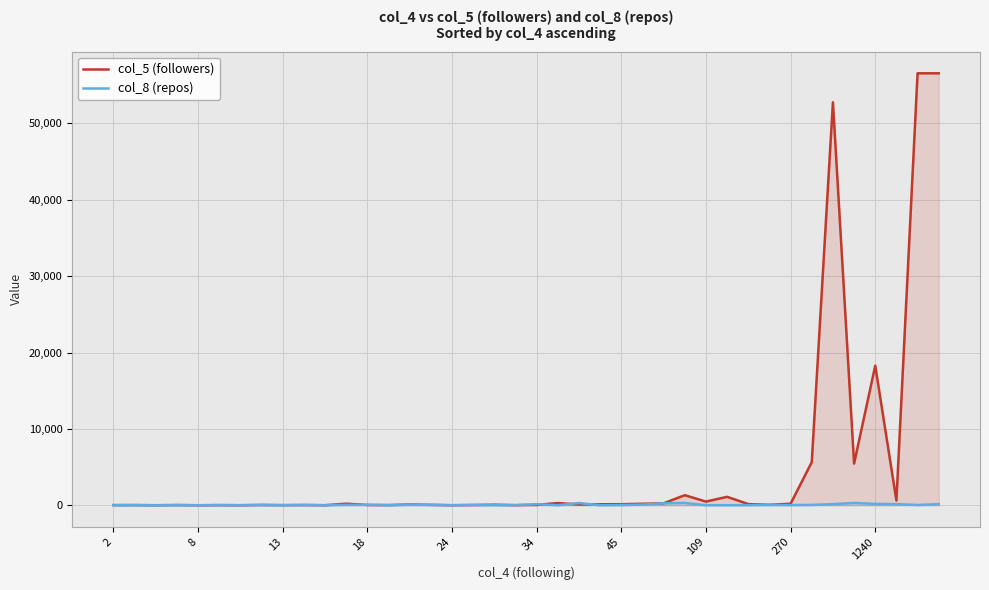

How many data points does each series have?

40